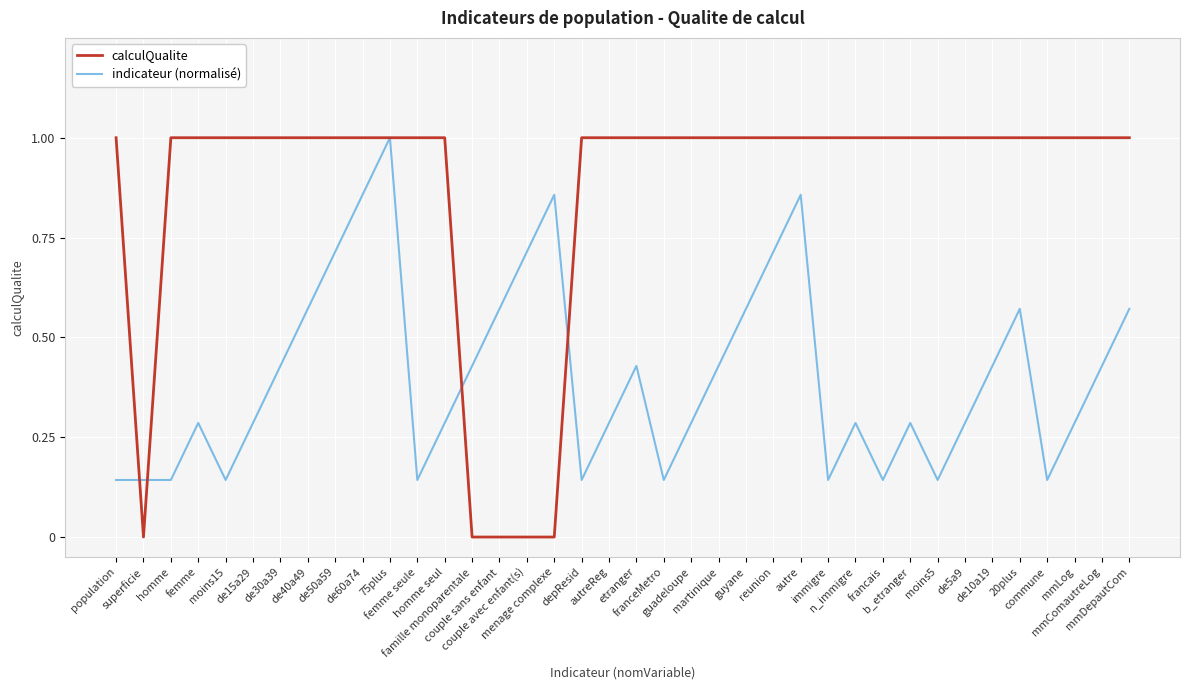

The value of calculQualite at n_immigre is 1.4. True or false?

False